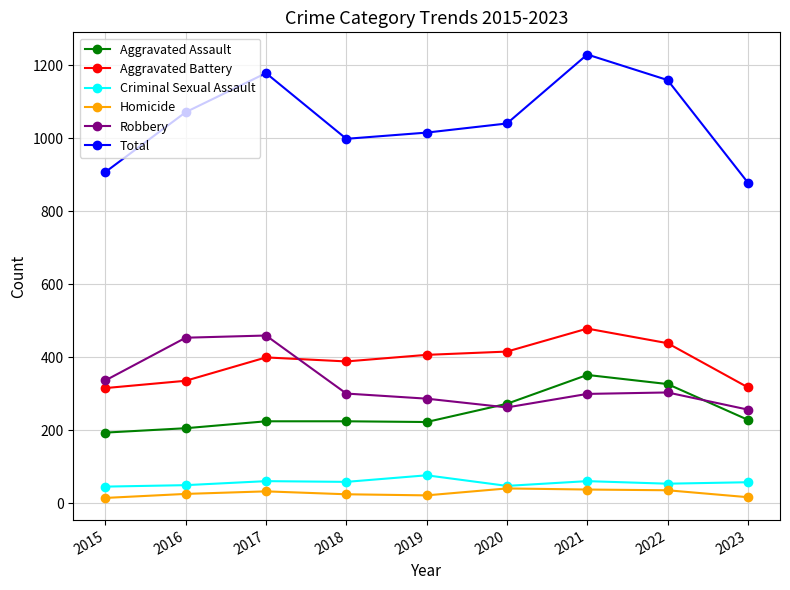

What is the difference between the maximum and second lowest values in the Aggravated Assault series?

146